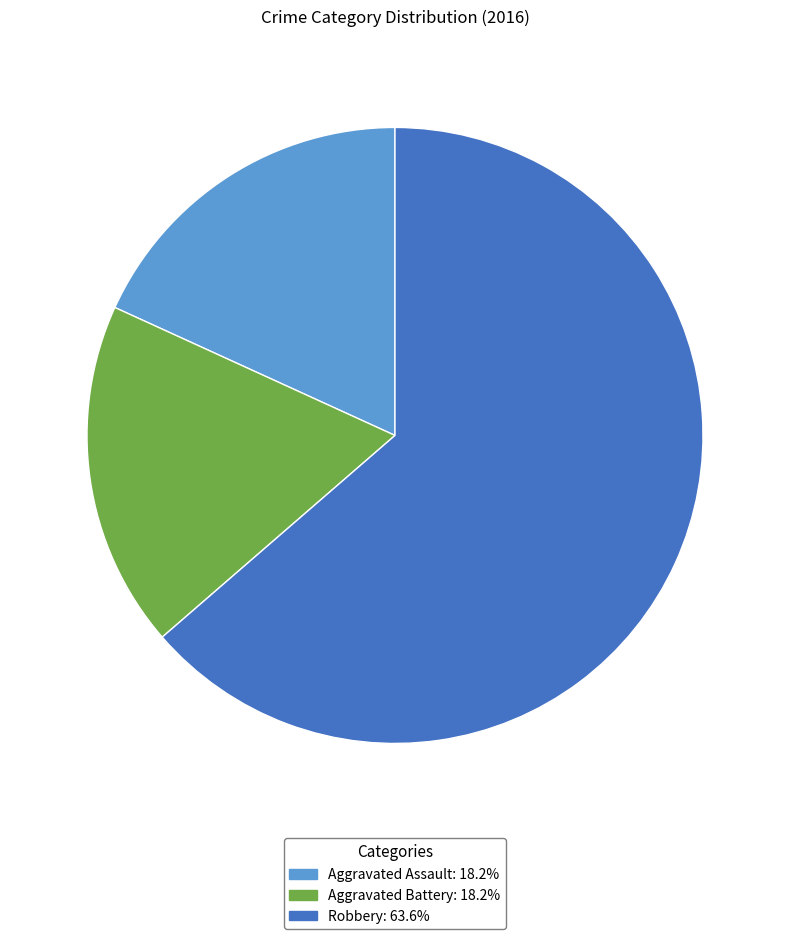

Between Aggravated Assault and Robbery, which is larger?

Robbery